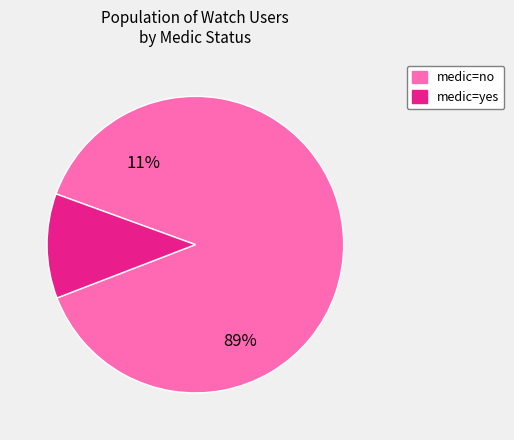

True or false: medic=no accounts for 62% of the total.

False